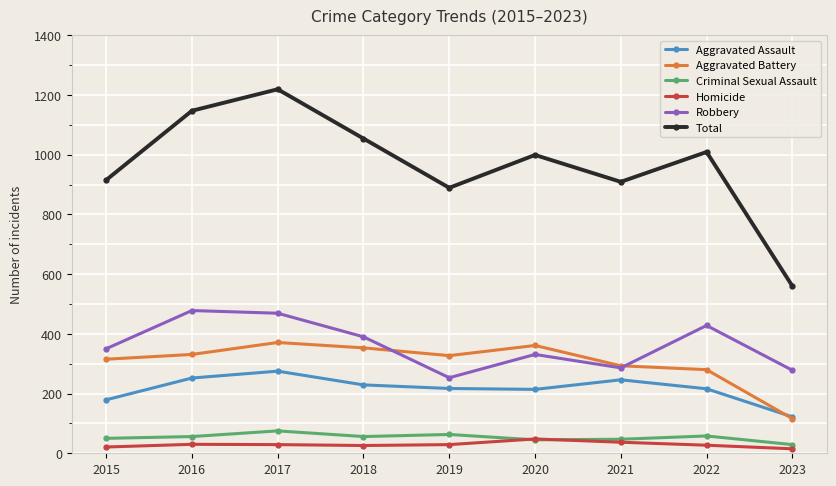

The value of Robbery at 2017 is 469. True or false?

True